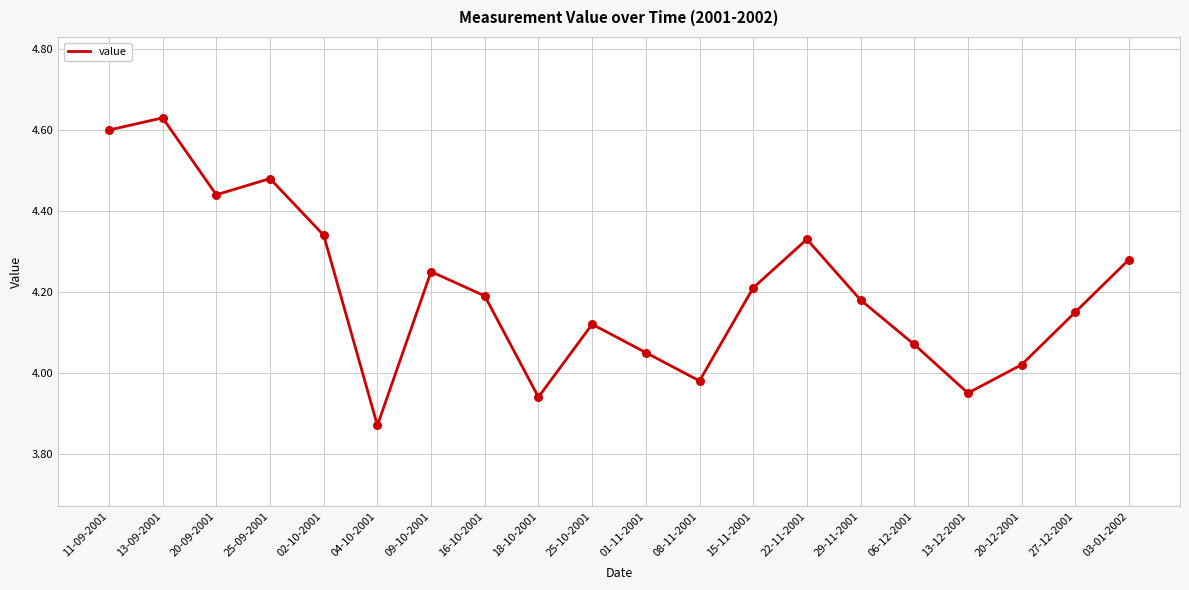

What is the ratio of the value at 25-09-2001 to the value at 16-10-2001?

1.1